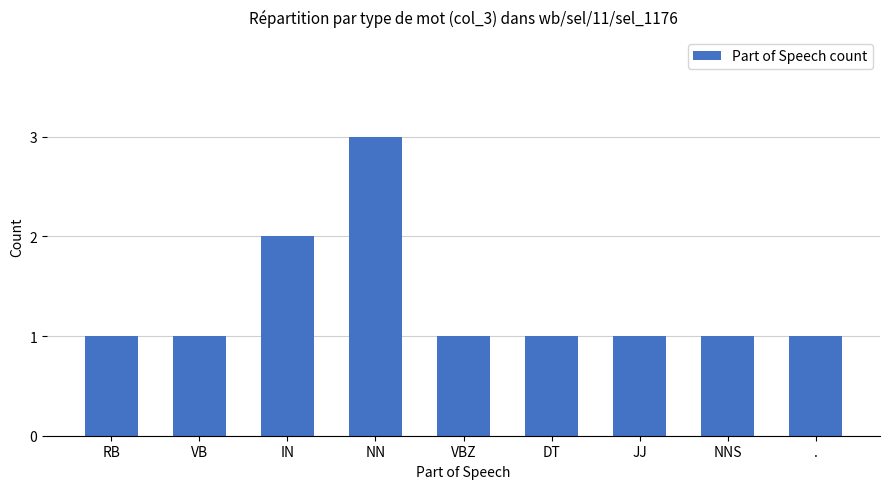

Approximately how many times larger is the value at . compared to VB?

1.0